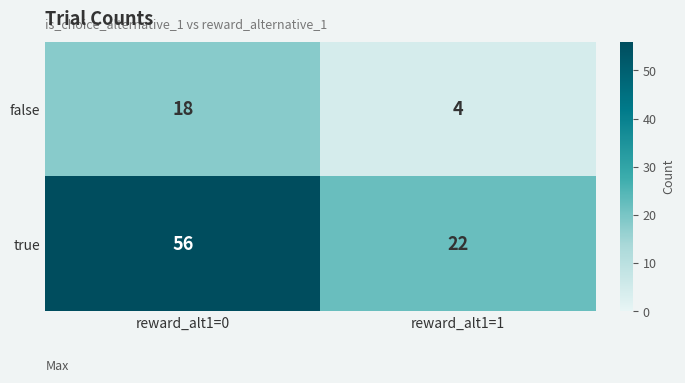

The false series shows 4 at reward_alt1=1. True or false?

True